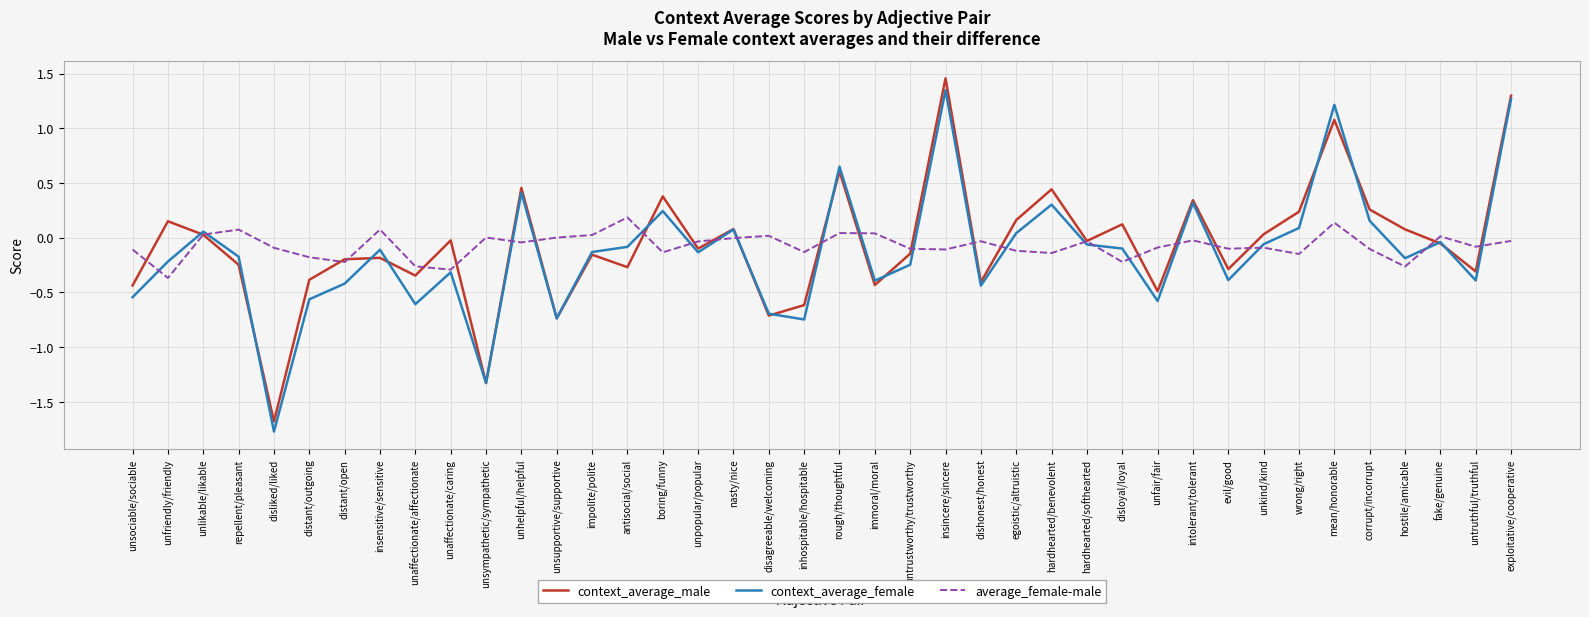

Where do average_female-male and context_average_male first cross each other?

unsociable/sociable and unfriendly/friendly